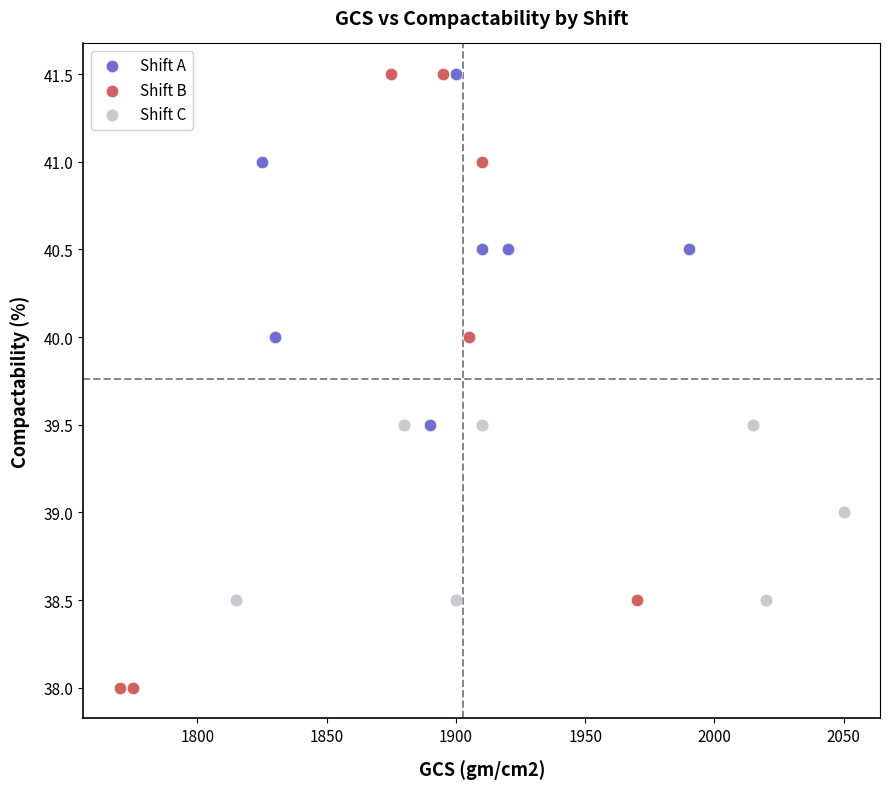

Which series reaches the minimum Y coordinate?

Shift B